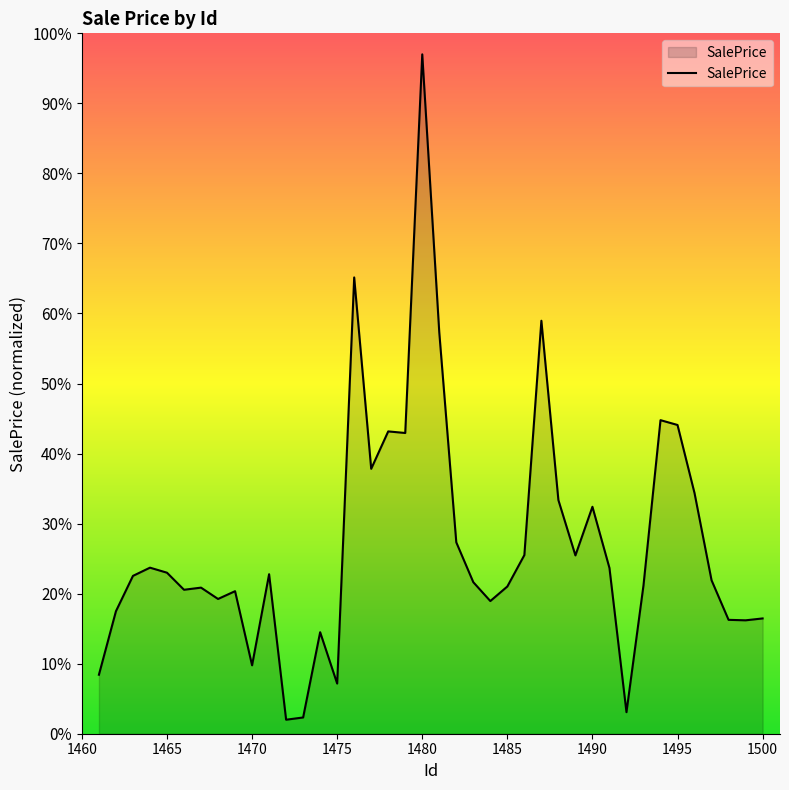

What is the difference between the maximum and minimum values?

95.0